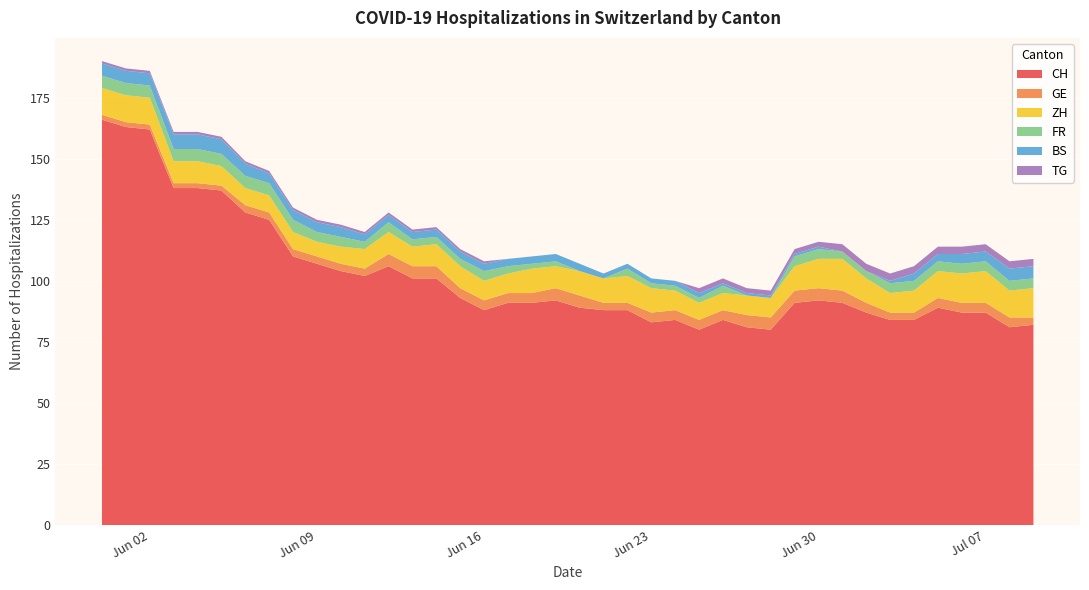

What is the minimum value for CH?

80